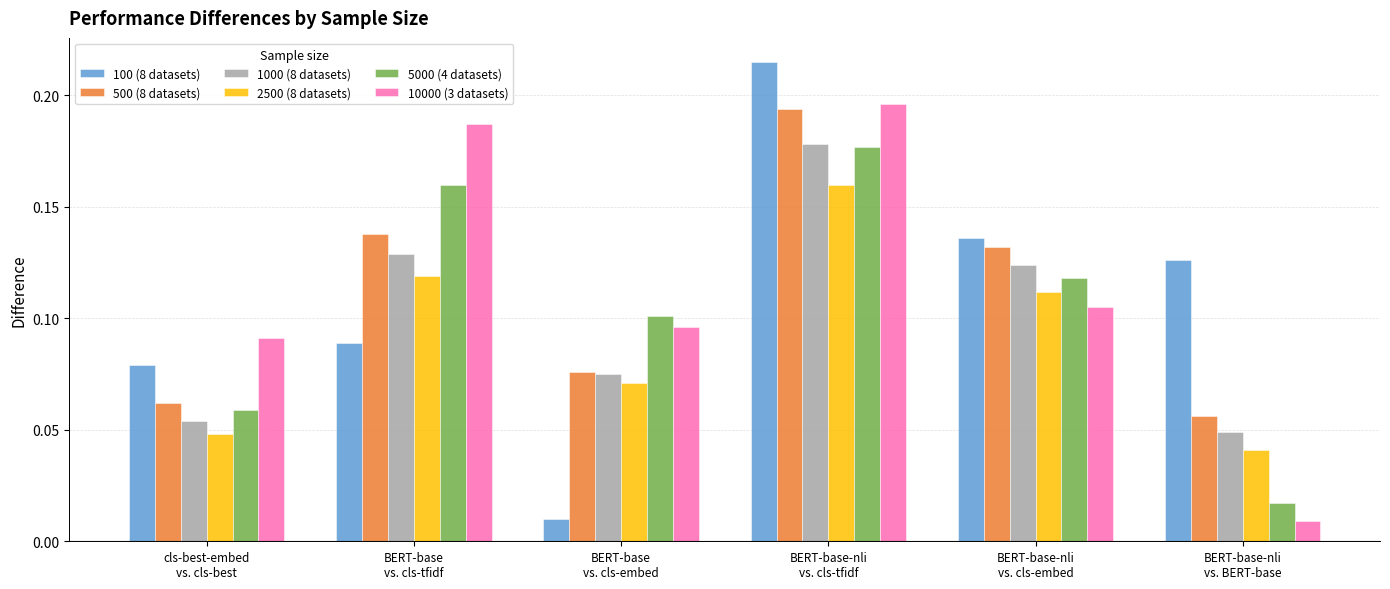

Are the bars grouped side by side (vs. stacked)?

Yes